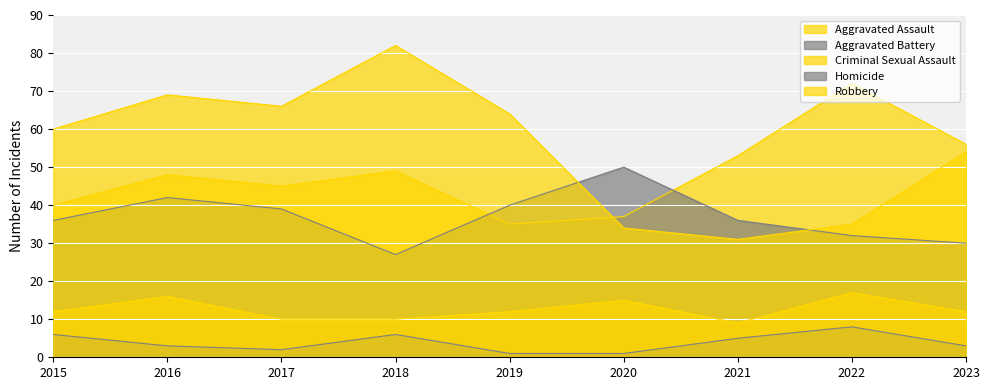

Between 2015 and 2021, which series saw the biggest shift?

Robbery